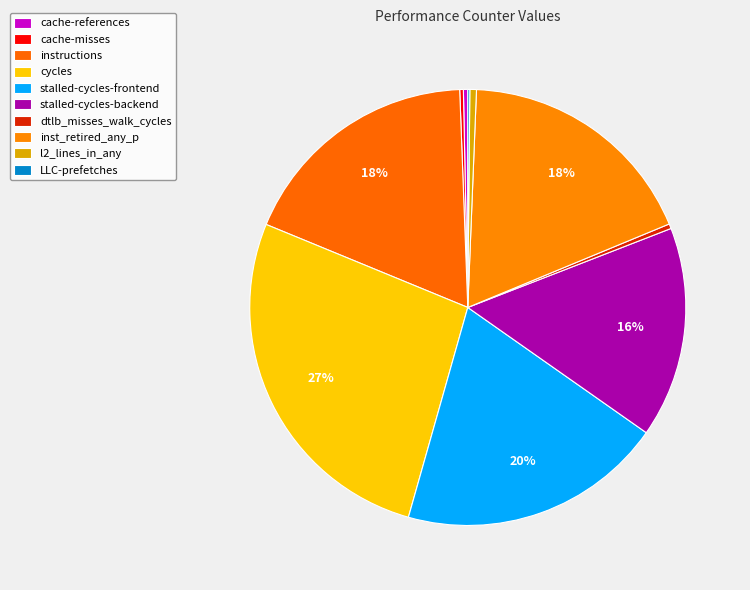

To the nearest percent, what is the difference between the largest and smallest slice percentages?

27%